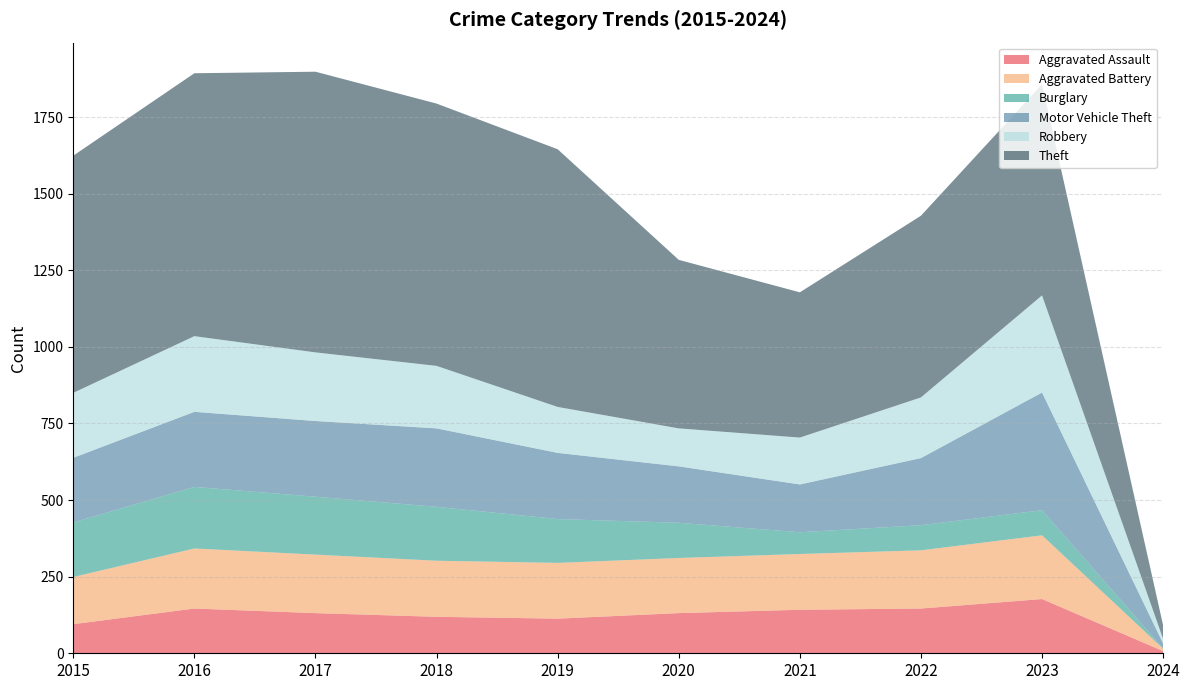

Reading left to right, what are all the values shown in this chart?

Aggravated Assault: 95	146	131	119	113	131	142	146	177	7
Aggravated Battery: 154	196	191	183	182	180	182	190	208	8
Burglary: 178	201	189	176	143	115	71	82	82	1
Motor Vehicle Theft: 211	245	247	256	216	184	156	219	384	16
Robbery: 212	247	224	204	150	124	153	198	317	15
Theft: 774	858	916	856	841	550	474	593	689	44